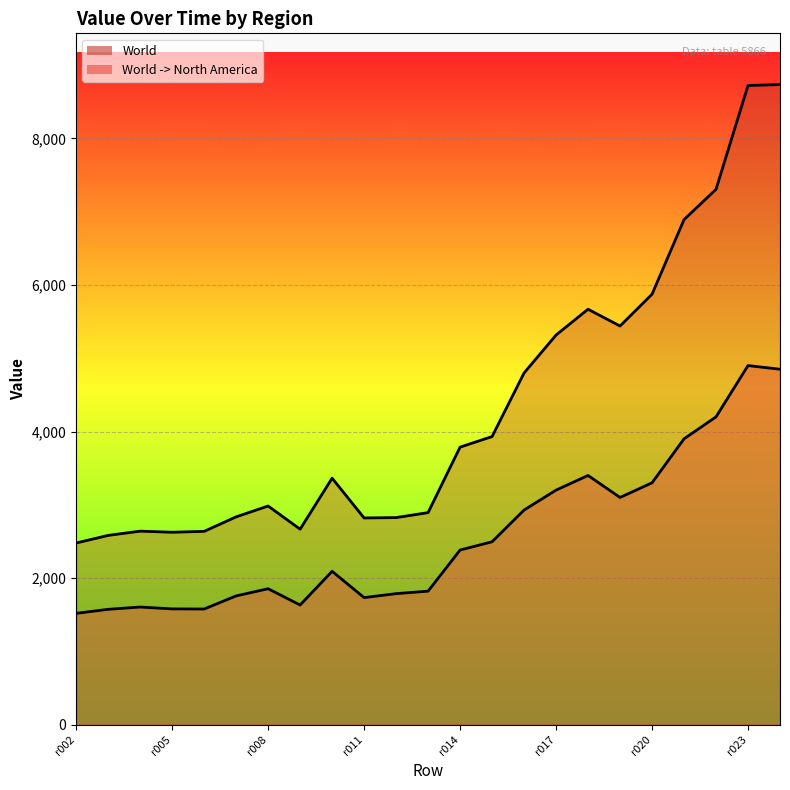

Rank the categories by World -> North America value from lowest to highest.

r002, r003, r006, r005, r004, r009, r011, r007, r012, r013, r008, r010, r014, r015, r016, r019, r017, r020, r018, r021, r022, r024, r023